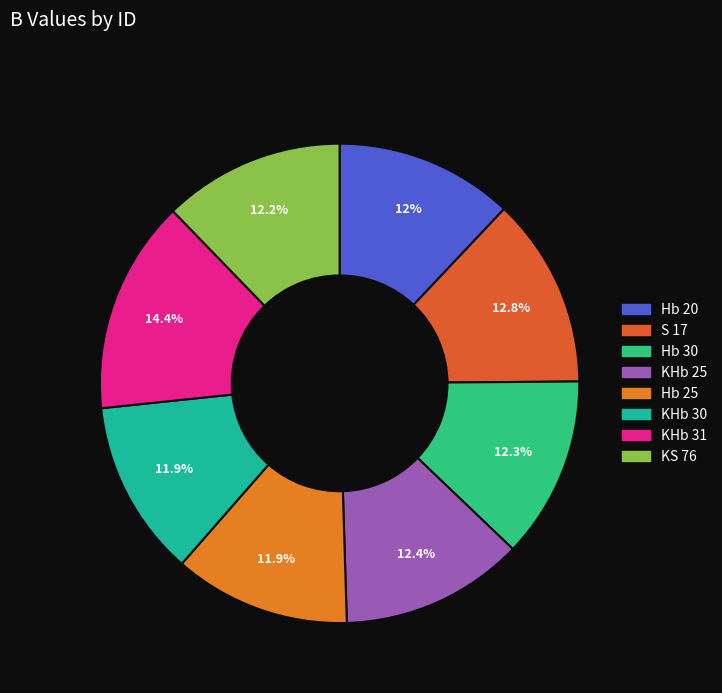

Which category has the biggest portion of the pie?

KHb 31